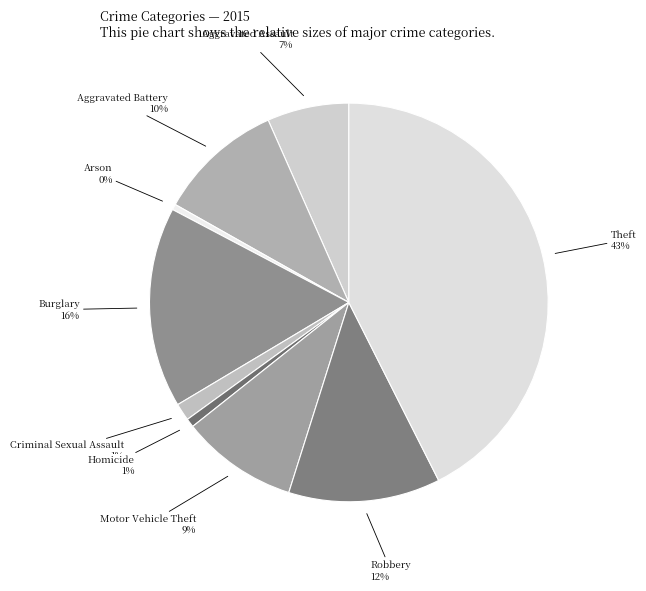

Is it true that Burglary is 9% of the pie?

False